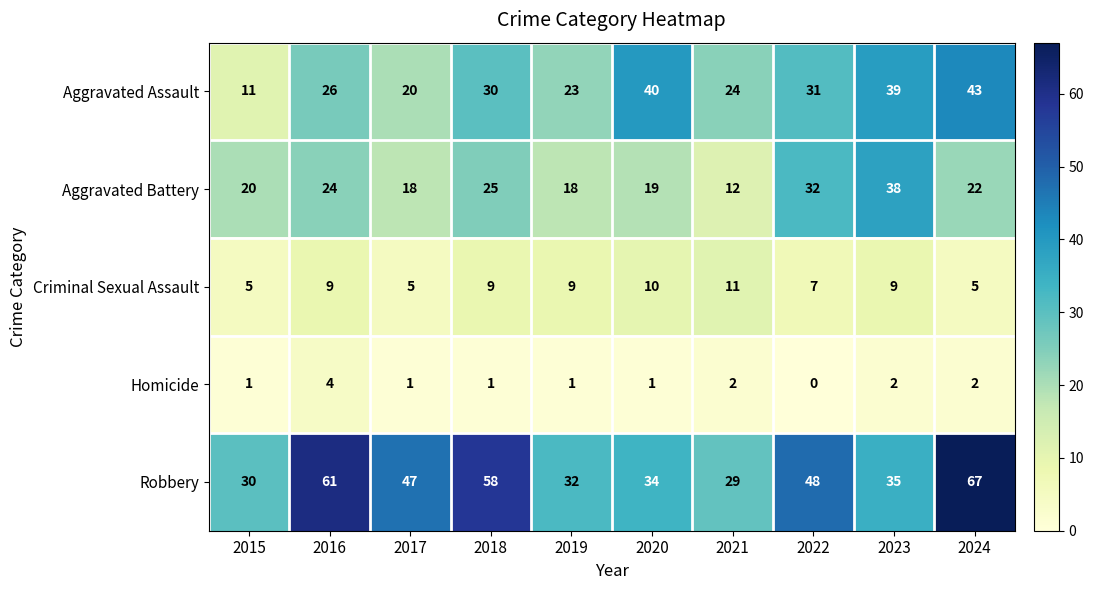

Which category has the highest value in the Criminal Sexual Assault series?

2021